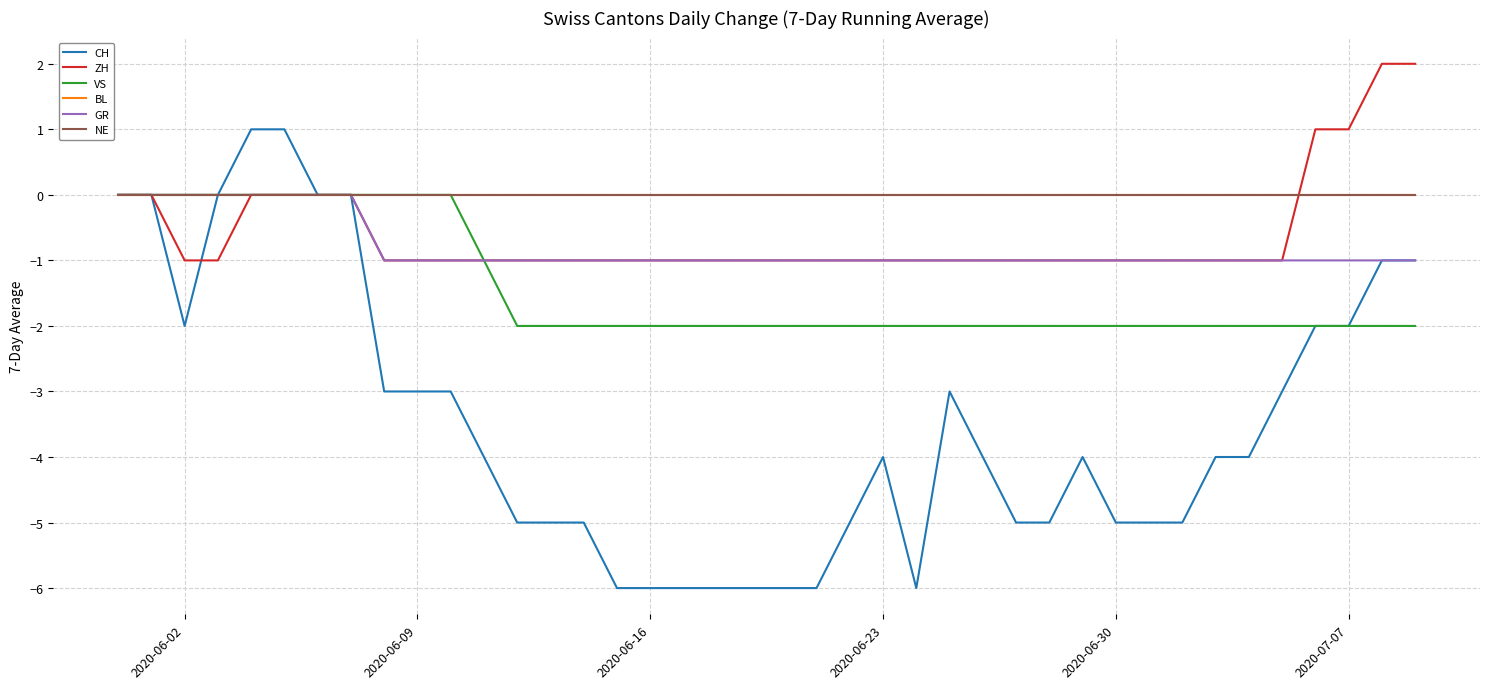

True or false: BL and GR cross at least once.

False